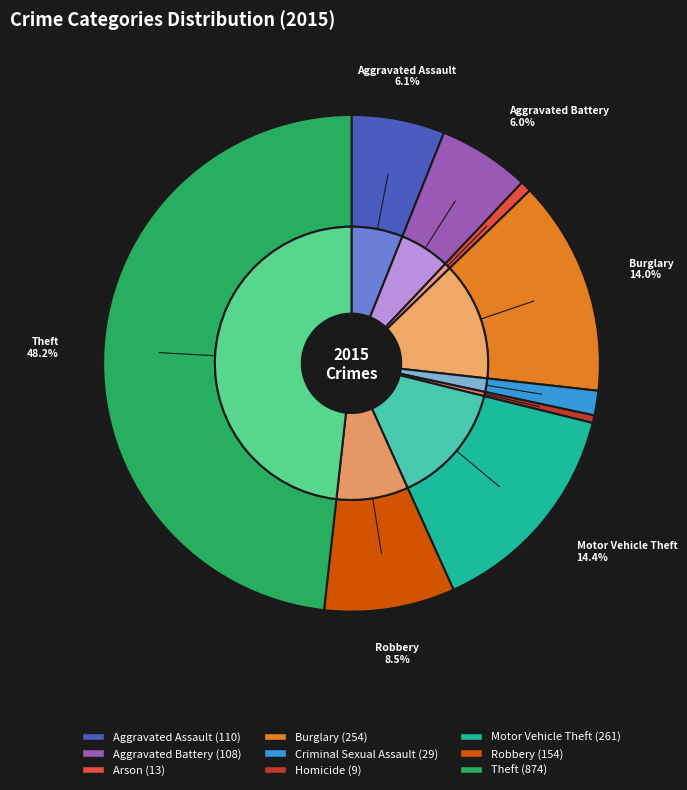

Which slice is the smallest?

Homicide